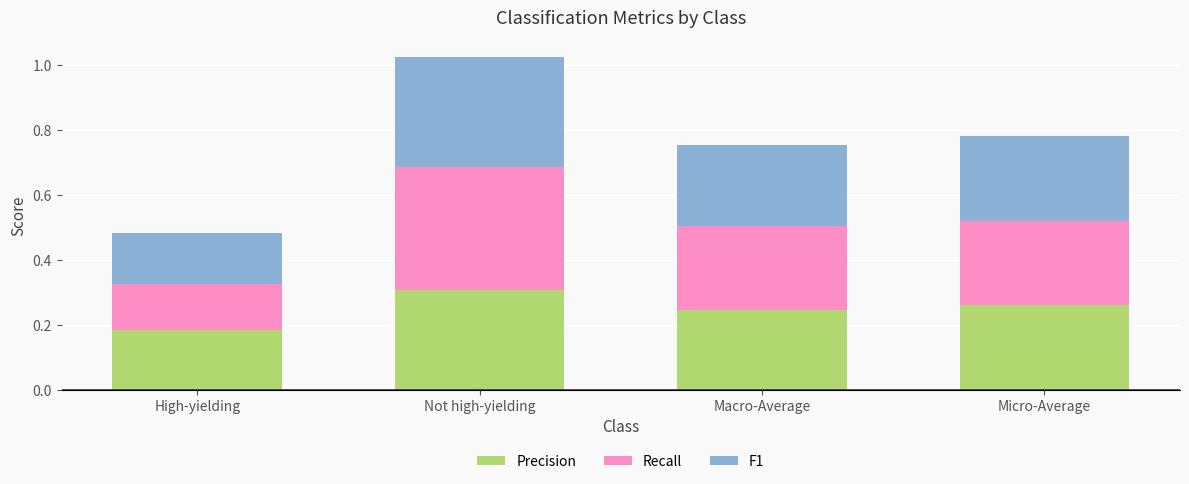

The Precision series shows 0.3 at Not high-yielding. True or false?

True